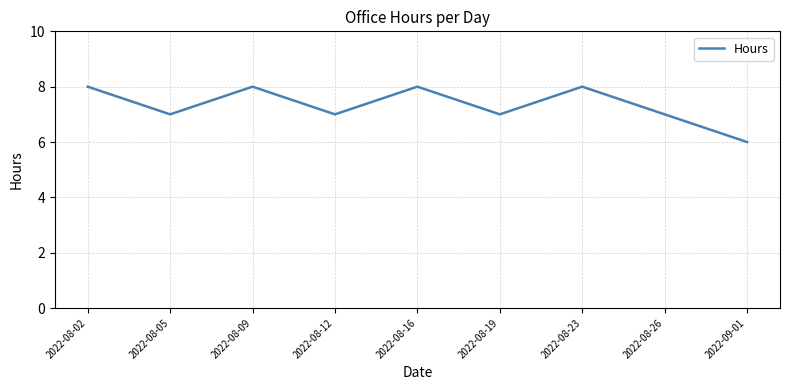

How many interior local valleys (lower than both neighbors) does the data have?

3